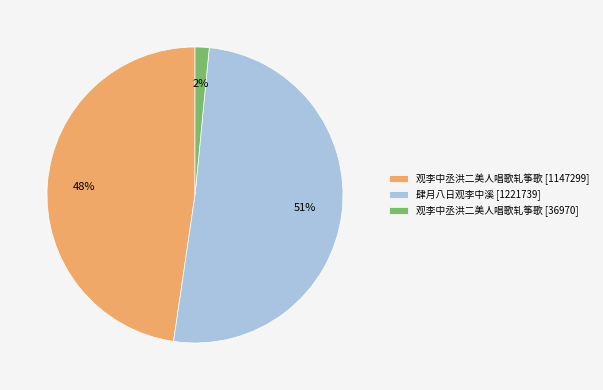

To the nearest percent, what is the difference between the 观李中丞洪二美人唱歌轧筝歌 [1147299] and 肆月八日观李中溪 [1221739] slice percentages?

3%